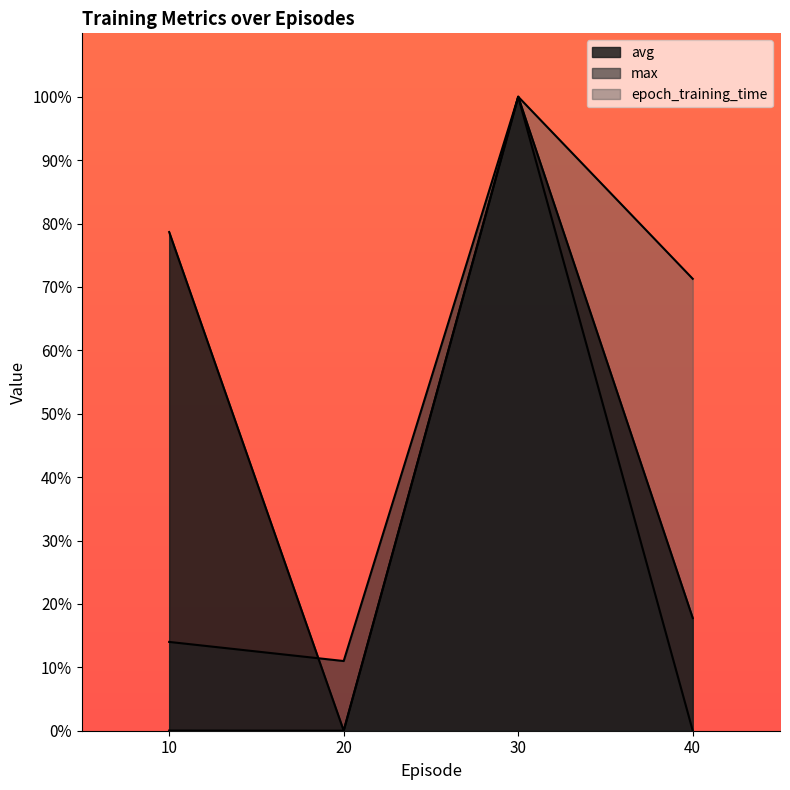

Which series ends up on top after the final intersection of avg and max?

max